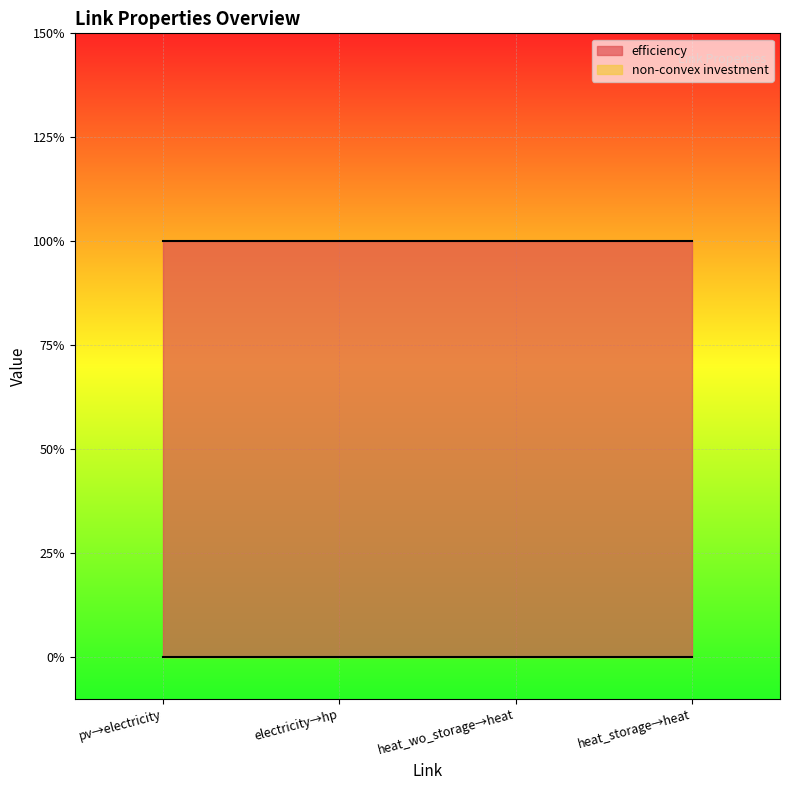

True or false: non-convex investment and efficiency intersect in this chart.

False